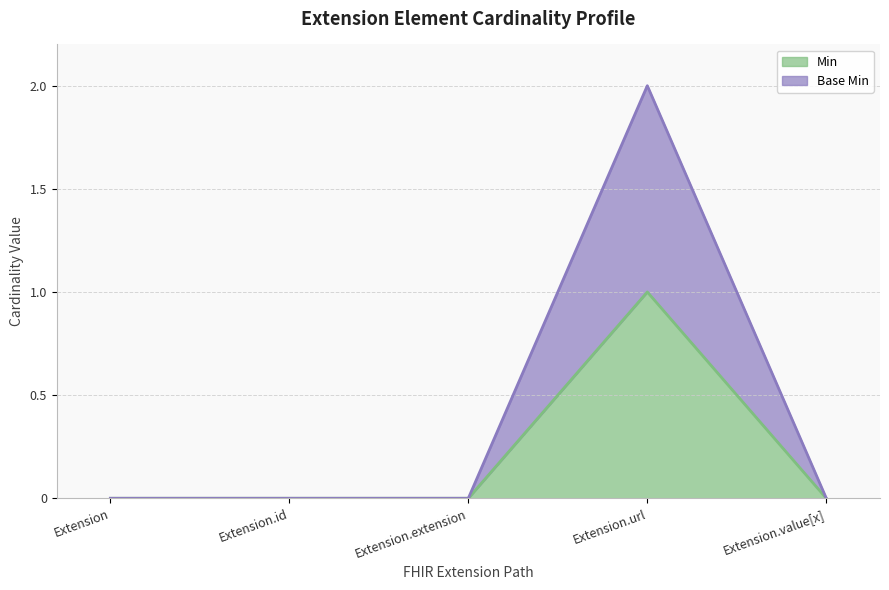

How many distinct data groups are displayed?

2